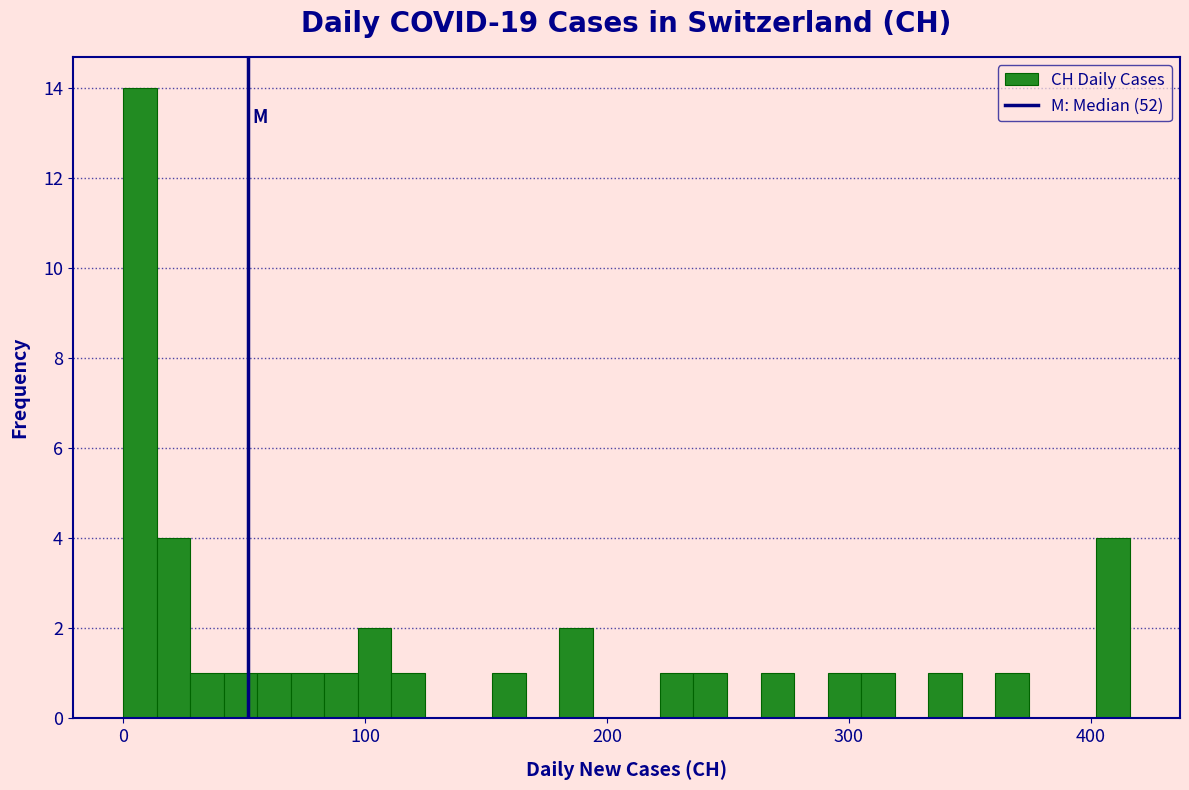

Around what value on the x-axis is the tallest bar? Give the approximate position of its centre, as read against the axis.

10